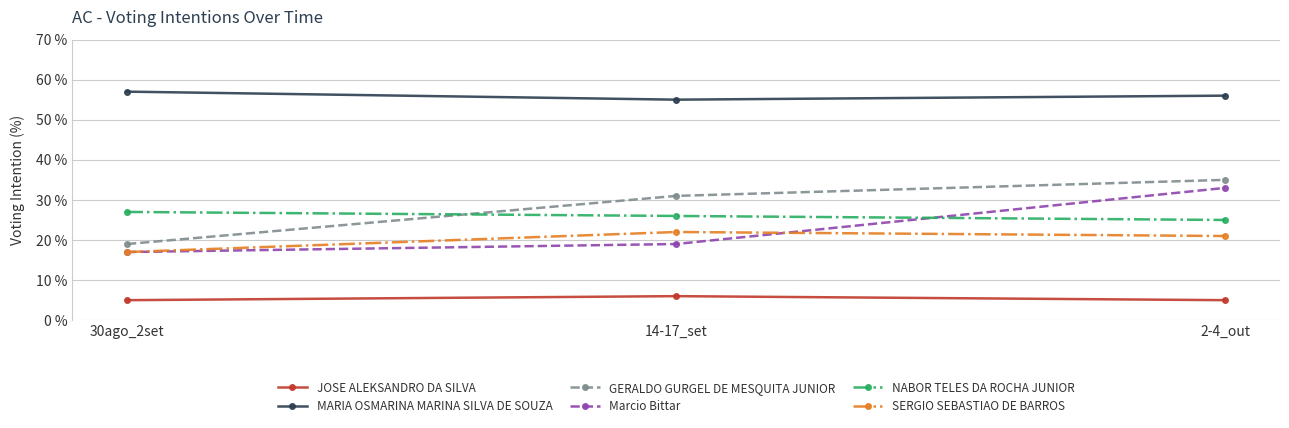

What is the total value across all series at 30ago_2set?

142